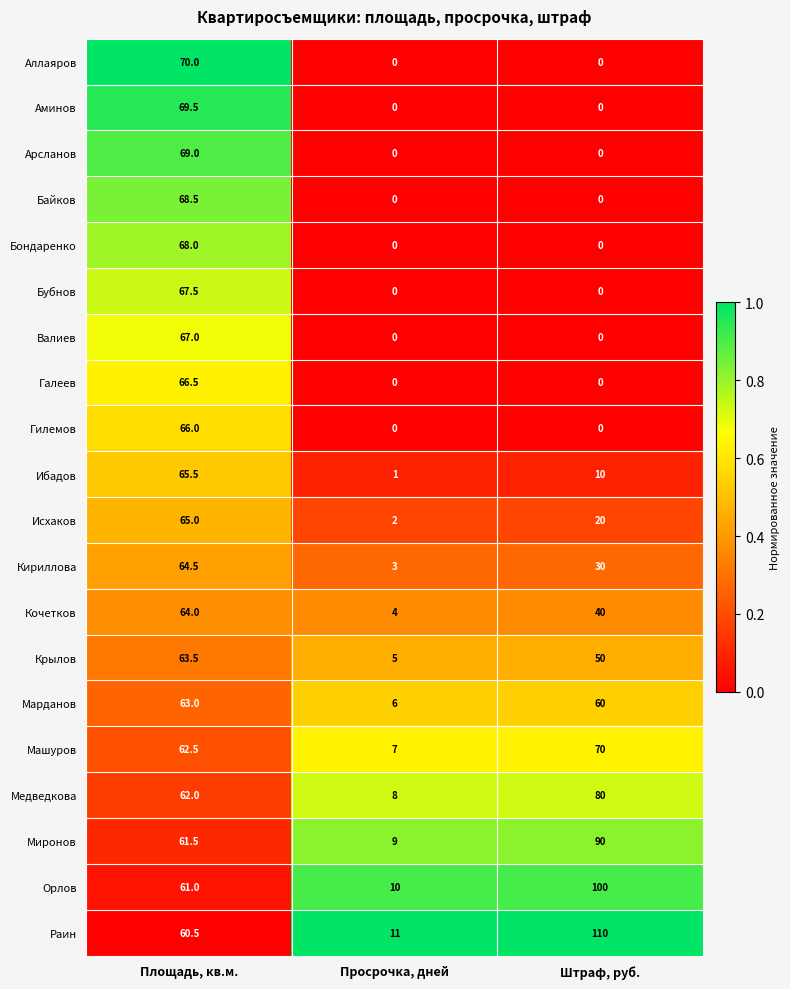

Rank the series at Площадь, кв.м. from highest to lowest value.

Аллаяров, Аминов, Арсланов, Байков, Бондаренко, Бубнов, Валиев, Галеев, Гилемов, Ибадов, Исхаков, Кириллова, Кочетков, Крылов, Марданов, Машуров, Медведкова, Миронов, Орлов, Раин